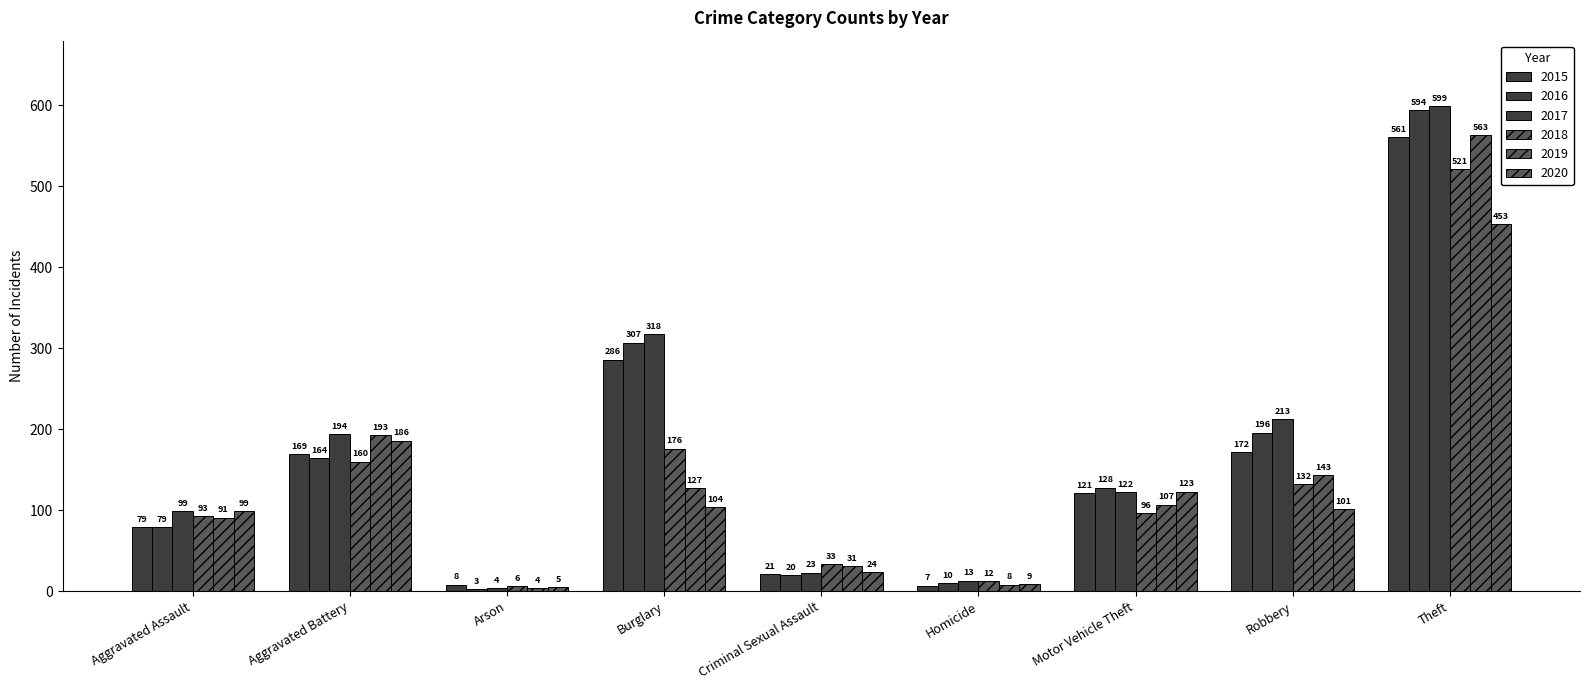

The 2017 series shows 99 at Aggravated Assault. True or false?

True